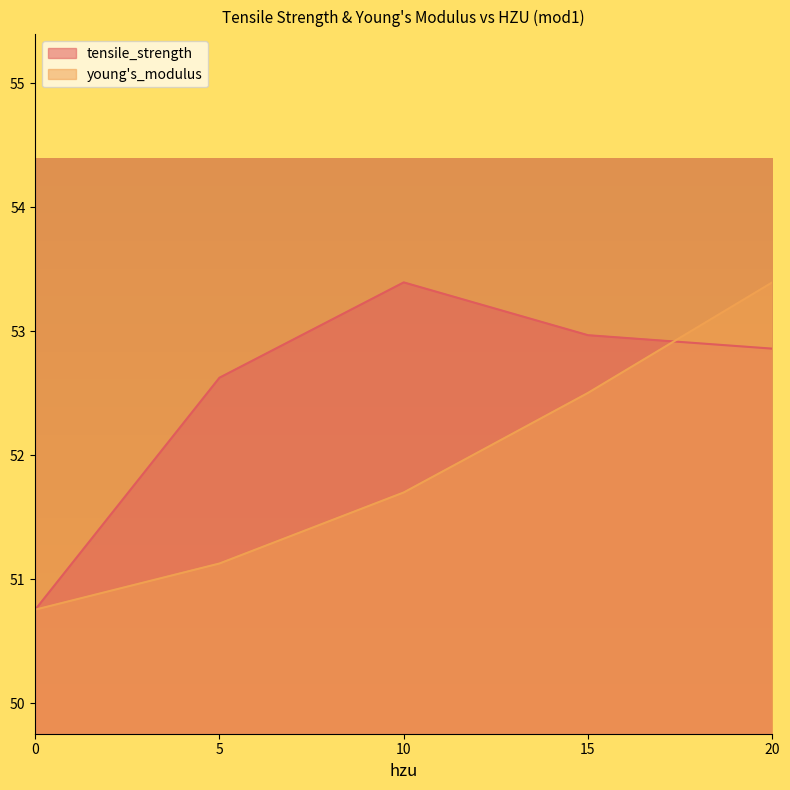

At which category is the sum across all series the highest?

20